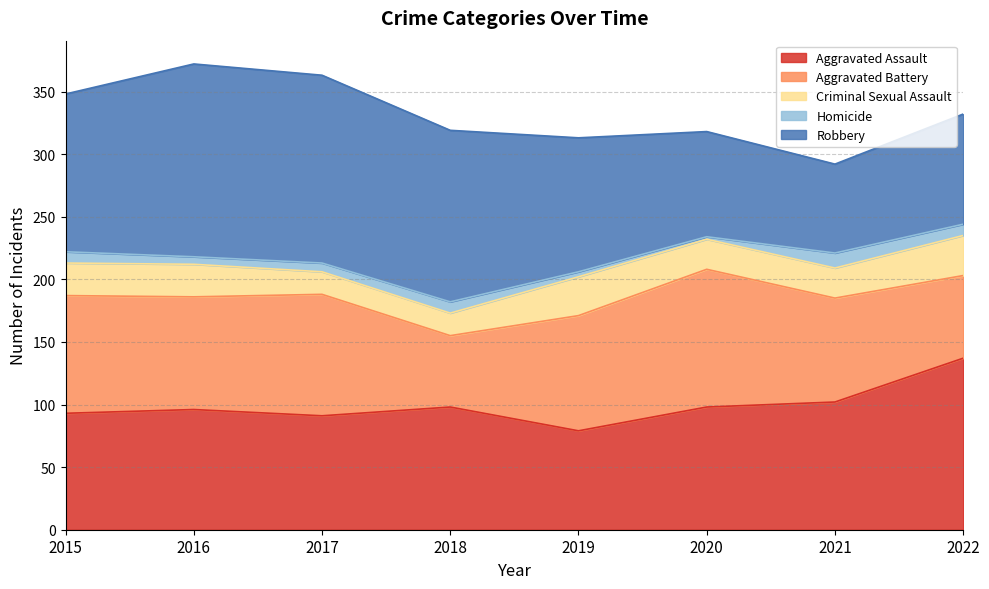

True or false: Aggravated Battery and Homicide cross at least once.

False